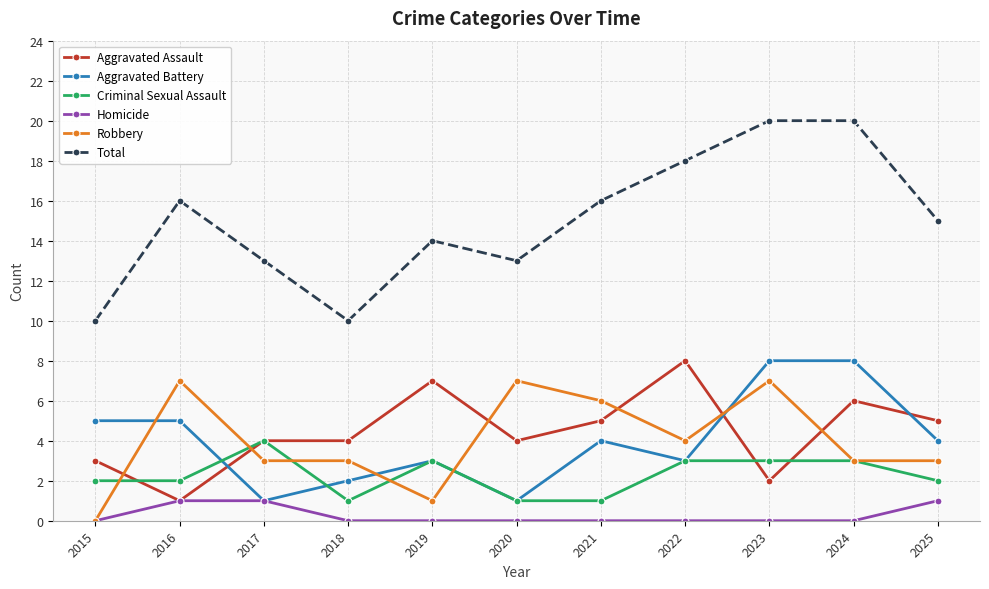

Does the chart display data point markers on the line(s)?

Yes